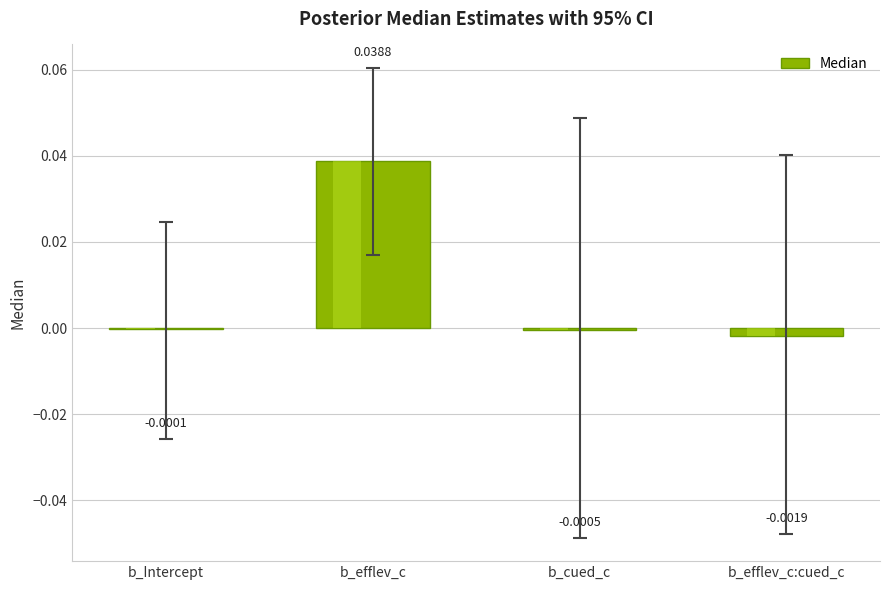

Which category has the highest value across all series?

b_efflev_c